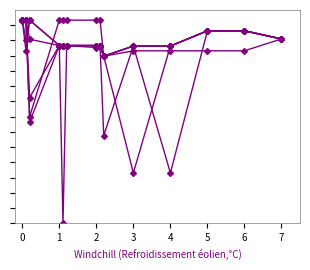

Does the chart have visible grid lines?

No